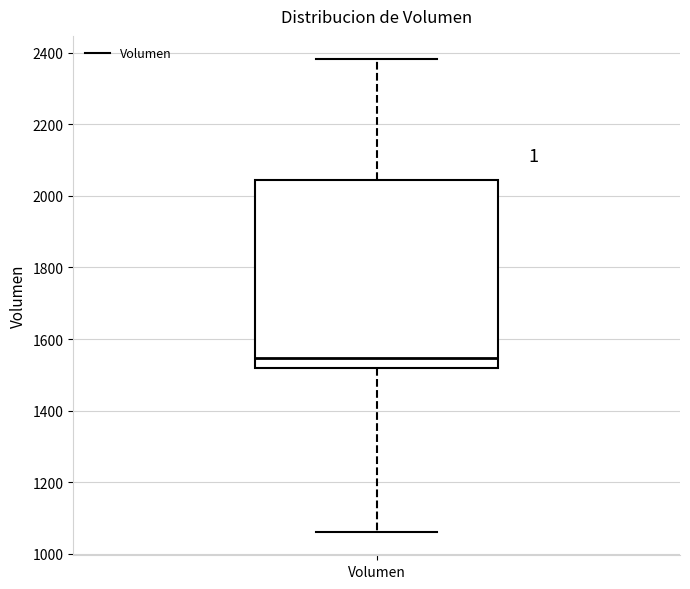

Where does the lower whisker of the box for Volumen end on the y-axis? The values are not printed on the chart, so give them approximately, as read against the axis.

1060